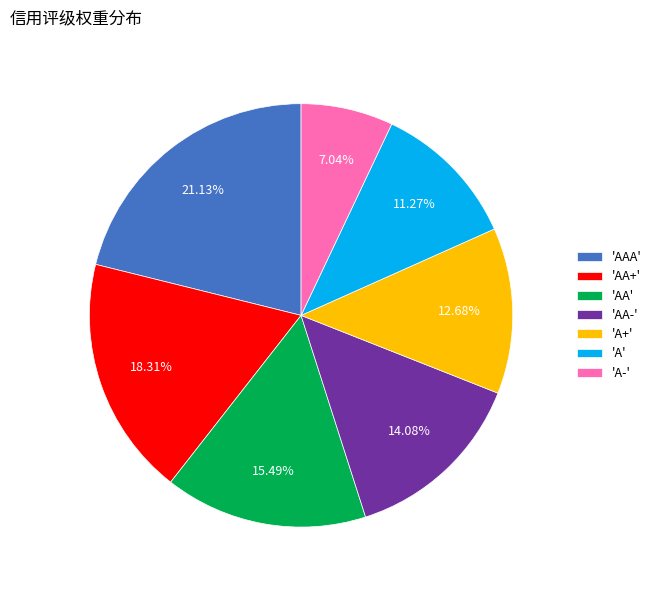

Which slice is the largest?

'AAA'